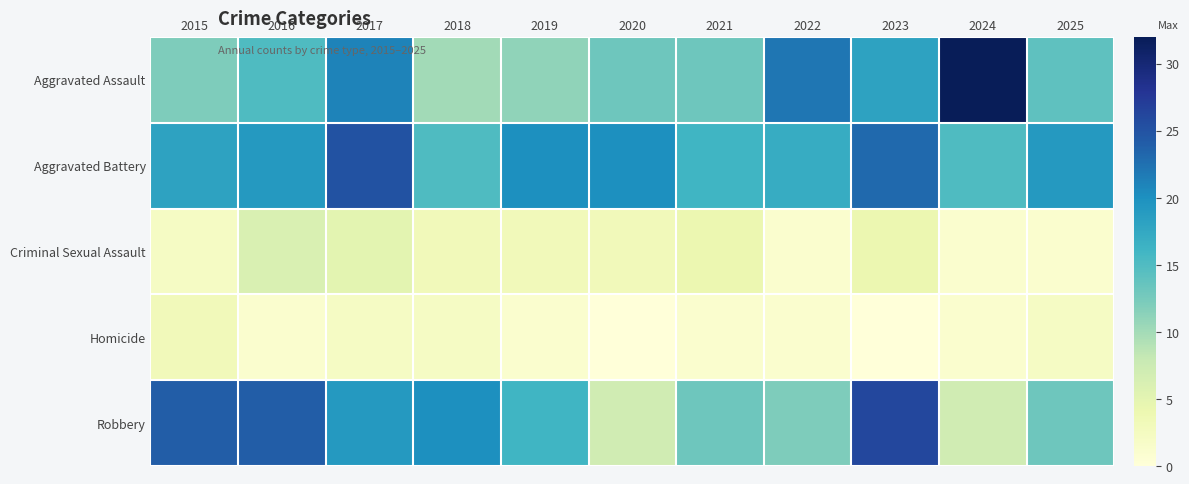

Reading left to right, extract all data points from this chart.

Aggravated Assault: 2015=12	2016=15	2017=21	2018=10	2019=11	2020=13	2021=13	2022=22	2023=18	2024=32	2025=14
Aggravated Battery: 2015=18	2016=19	2017=25	2018=15	2019=20	2020=20	2021=16	2022=17	2023=23	2024=15	2025=19
Criminal Sexual Assault: 2015=2	2016=6	2017=5	2018=3	2019=3	2020=3	2021=4	2022=1	2023=4	2024=1	2025=1
Homicide: 2015=3	2016=1	2017=2	2018=2	2019=1	2020=0	2021=1	2022=1	2023=0	2024=1	2025=2
Robbery: 2015=24	2016=24	2017=19	2018=20	2019=16	2020=7	2021=13	2022=12	2023=26	2024=7	2025=13